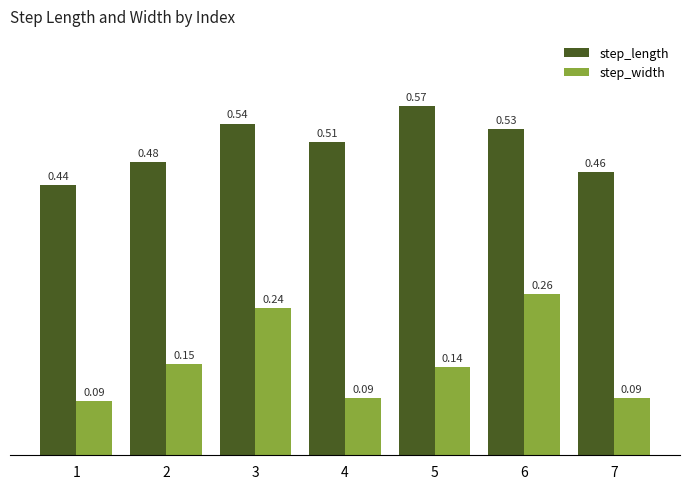

At which category is the sum across all series the highest?

6